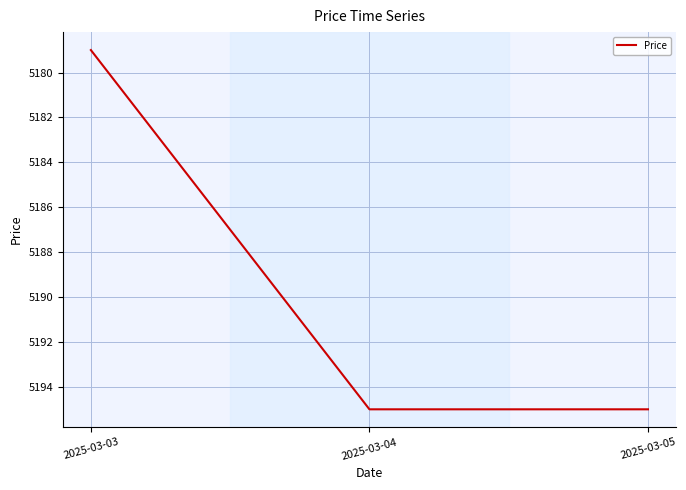

What is the ratio of the value at 2025-03-05 to the value at 2025-03-04?

1.0